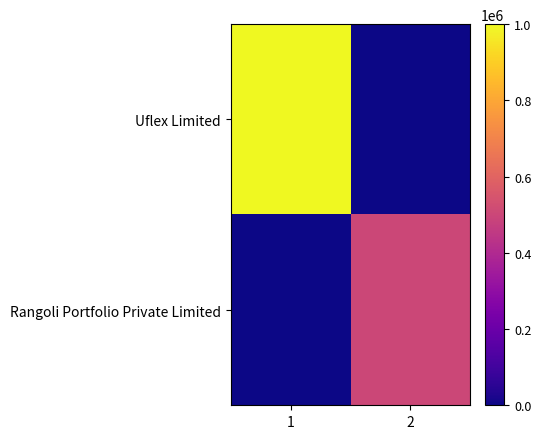

List the series in order of their peak value, highest first.

Uflex Limited, Rangoli Portfolio Private Limited